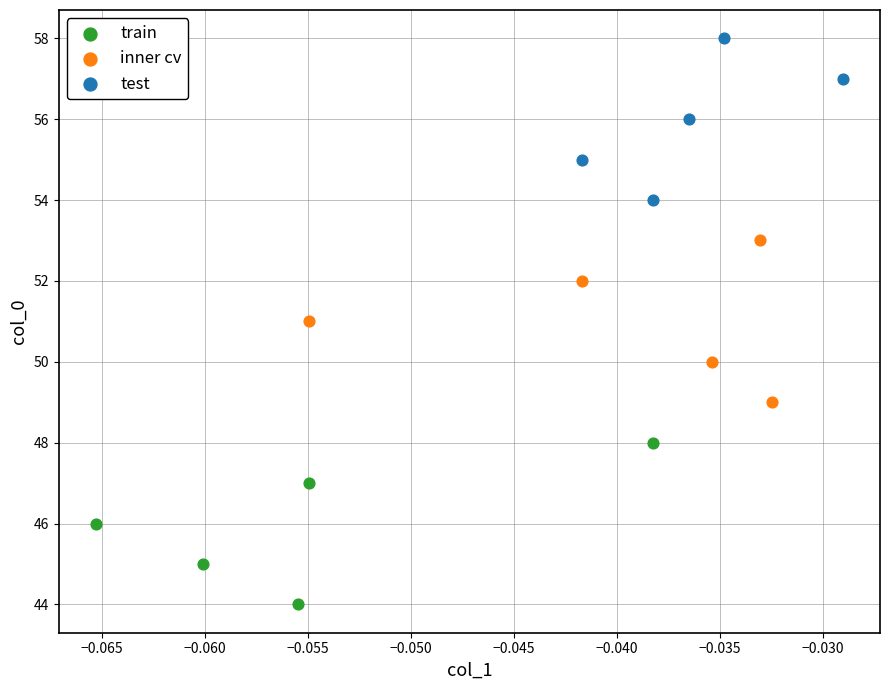

Which series reaches the minimum Y coordinate?

train